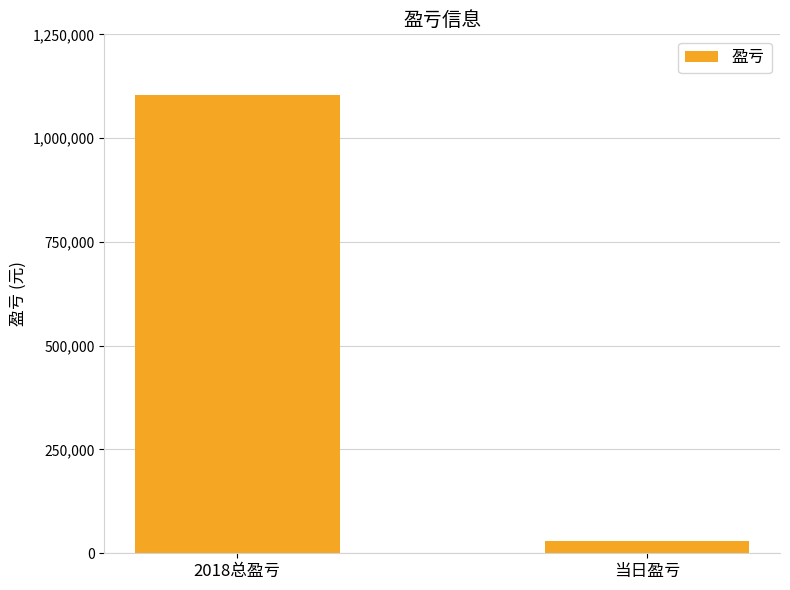

What is the maximum value shown in the chart?

1102786